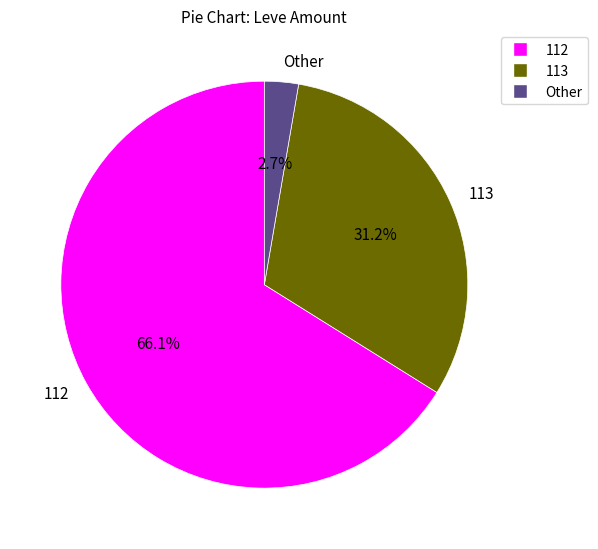

Between 113 and Other, which is larger?

113